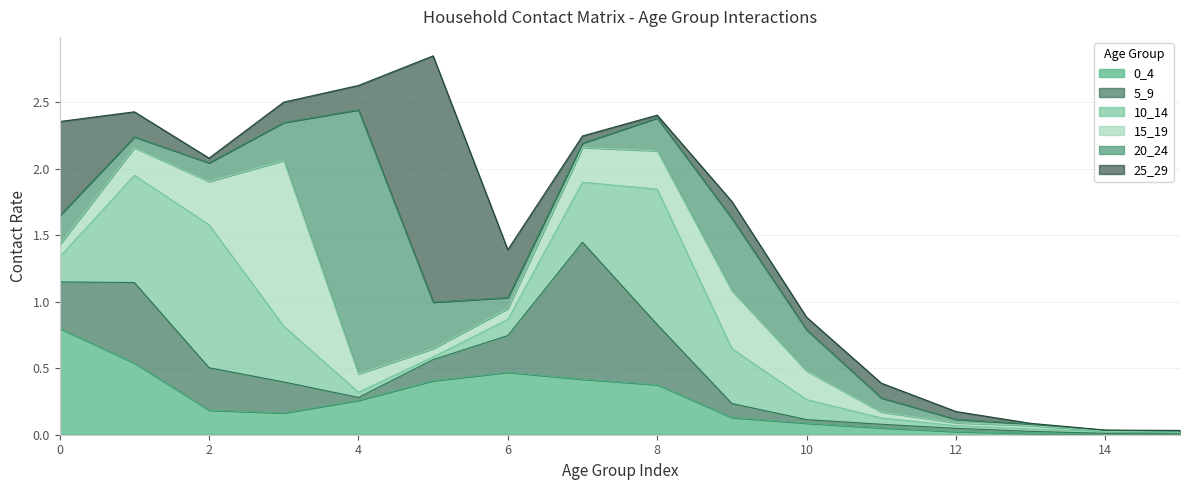

In 0_4, how many points are higher than both neighbors (excluding endpoints)?

1